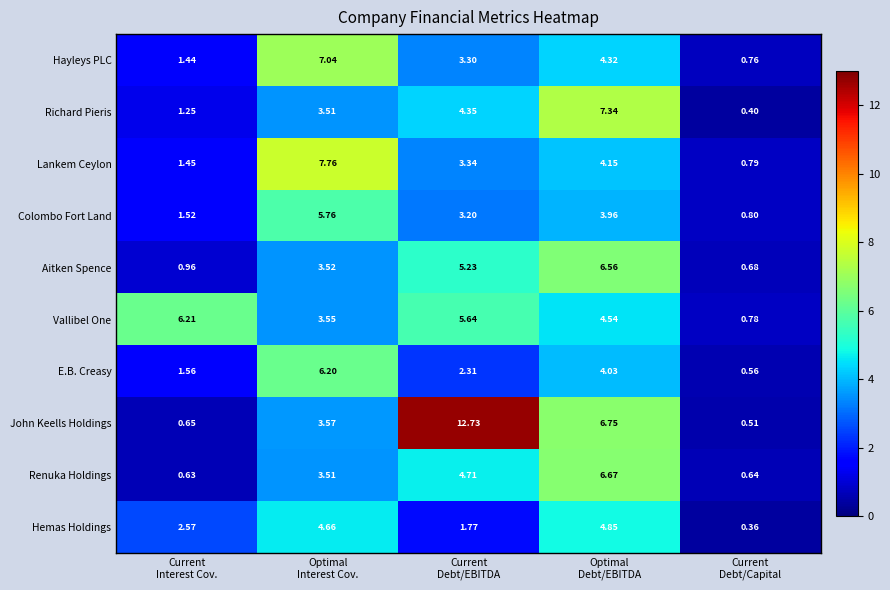

Which series has the largest total across all categories?

John Keells Holdings